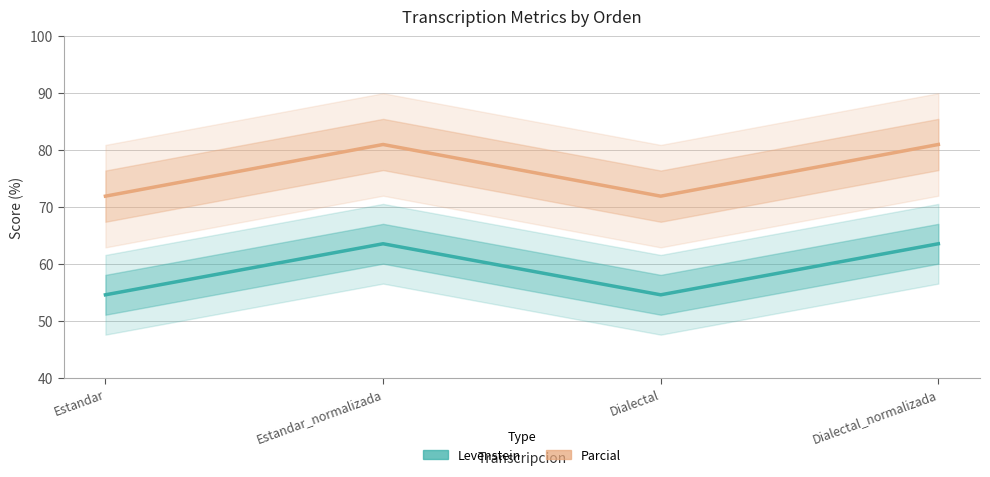

What is the label of the 1st point from the right?

Dialectal_normalizada